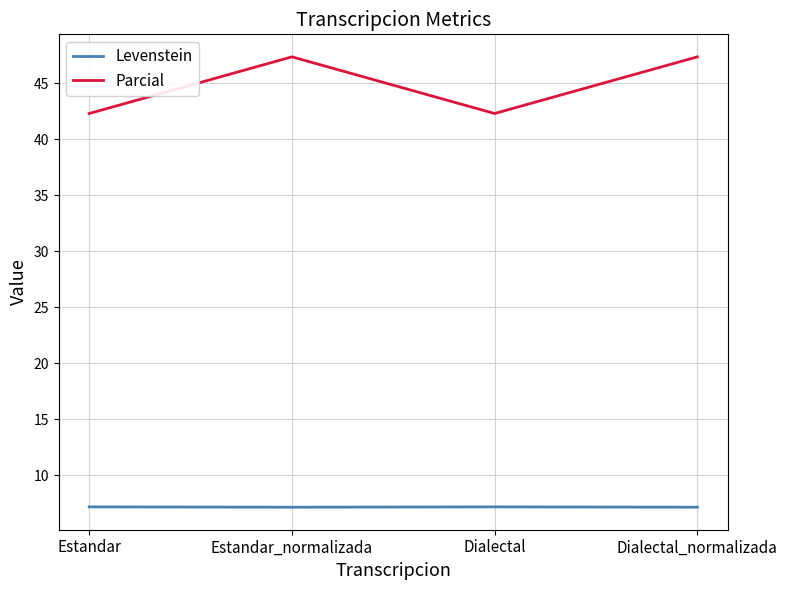

Read the Levenstein value at Estandar.

7.2